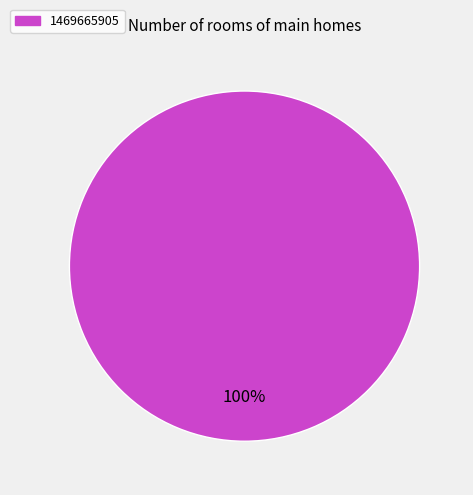

Does any single category account for the majority?

Yes